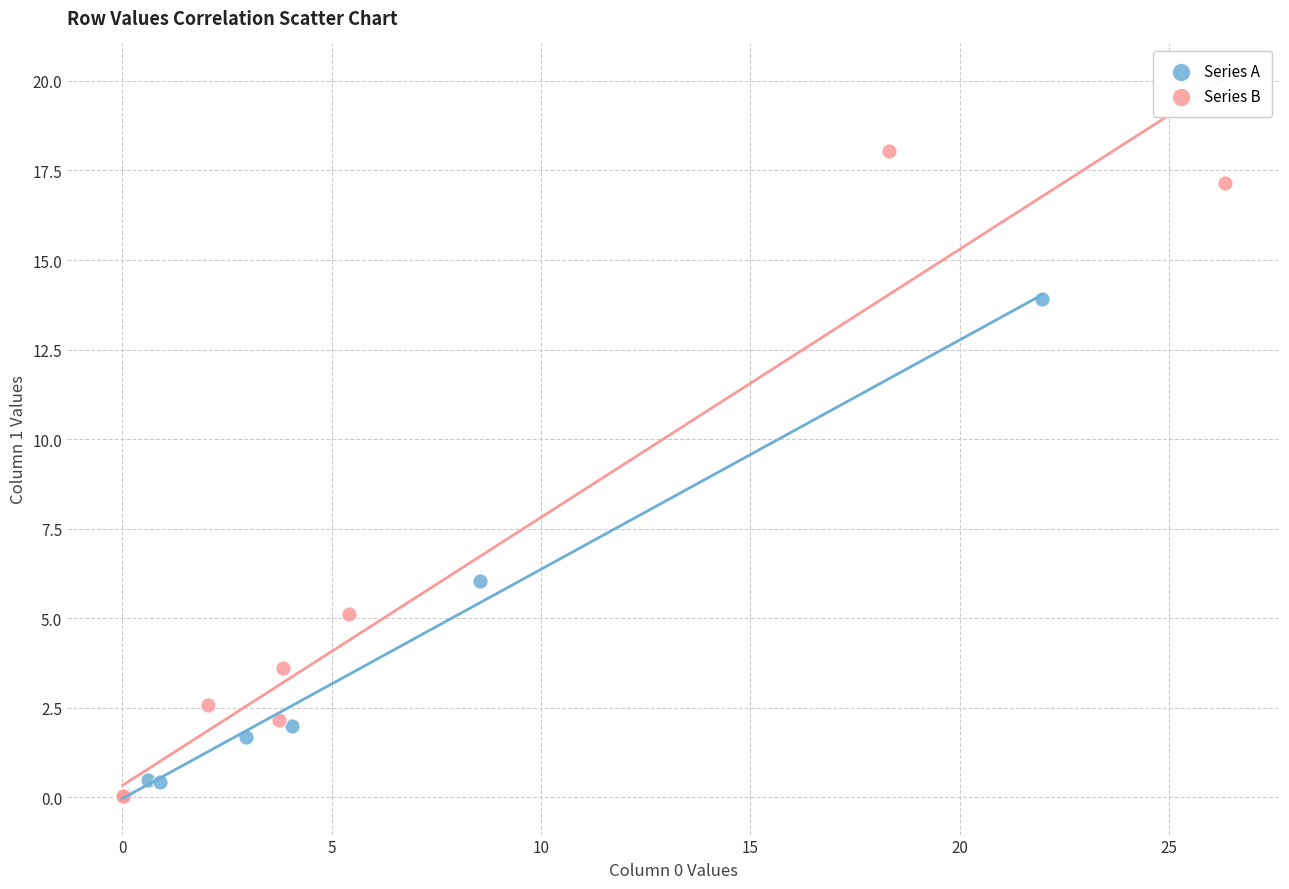

Which series has the widest spread of Y values?

Series B